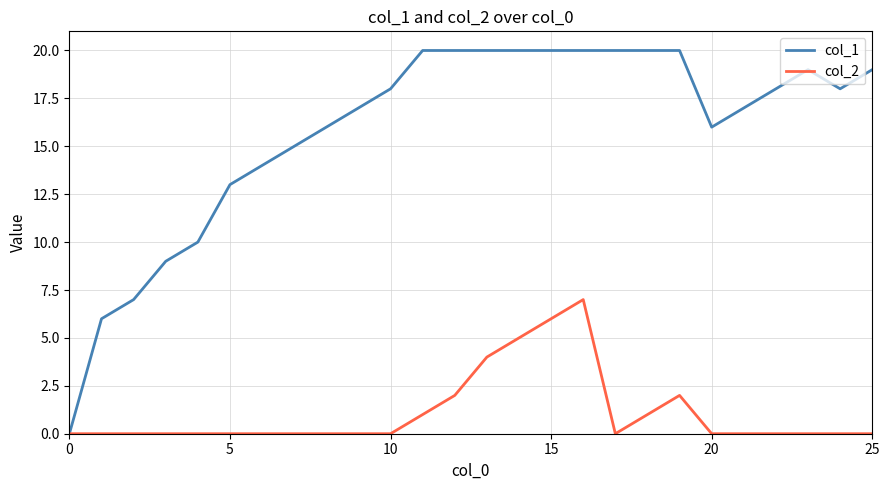

Which series has the largest range (max minus min)?

col_1